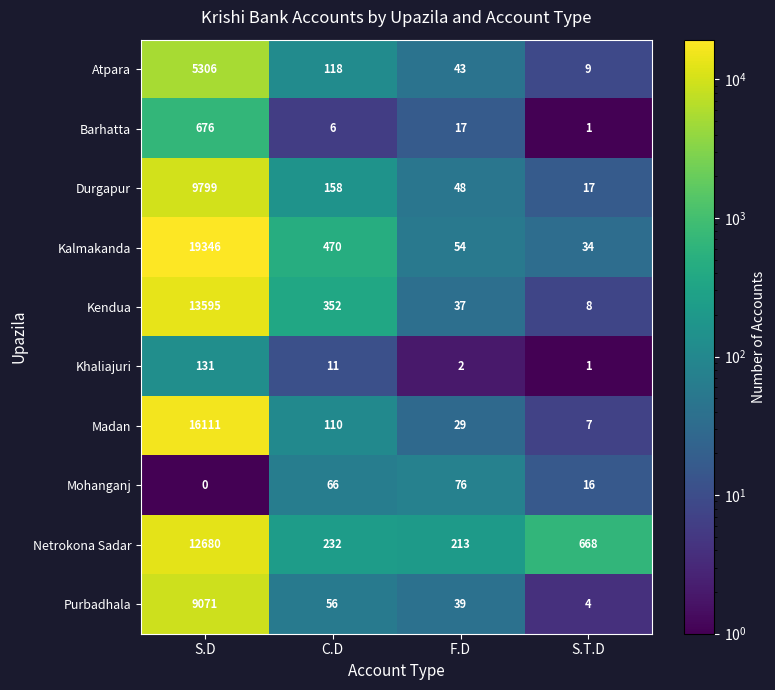

How many positive values does the Mohanganj series have?

3